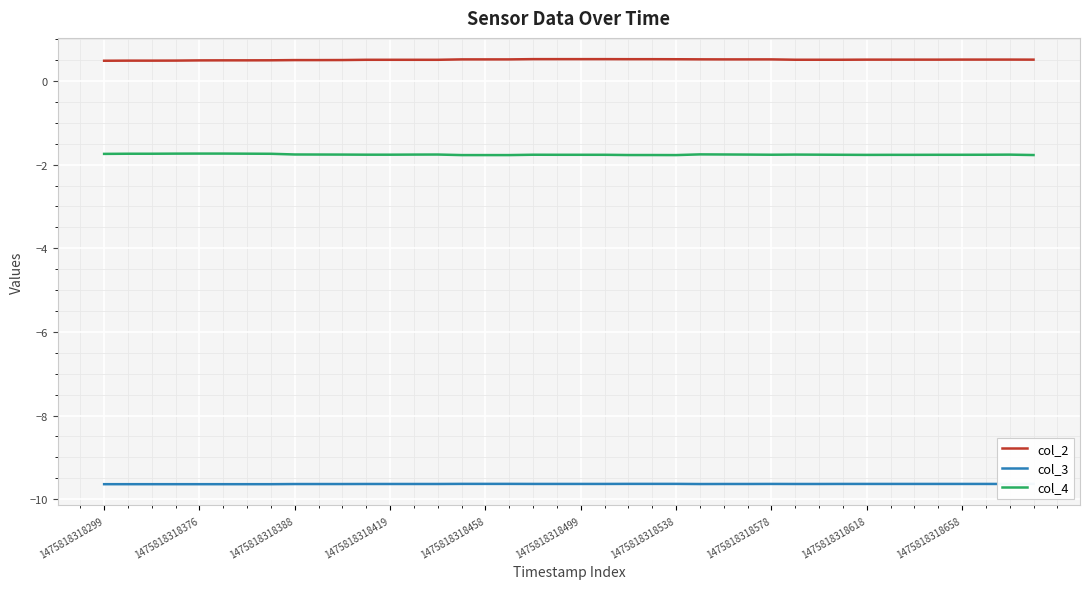

Is it true that col_4 equals -2.5 at 1475818318419?

False